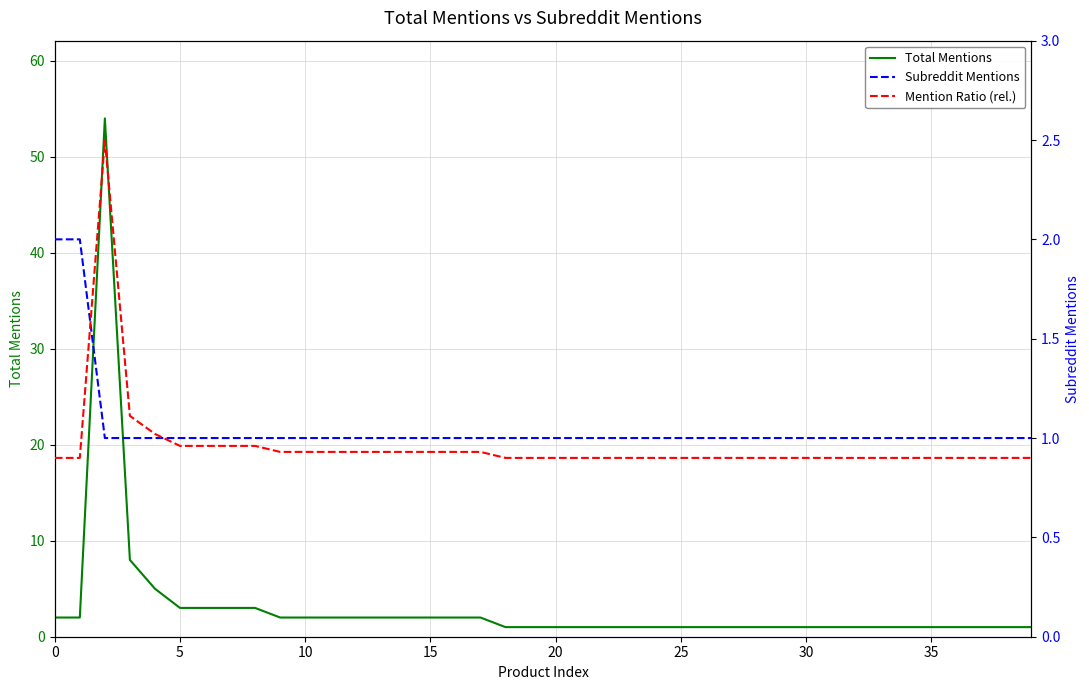

In Mention Ratio (rel.), how many points are higher than both neighbors (excluding endpoints)?

1